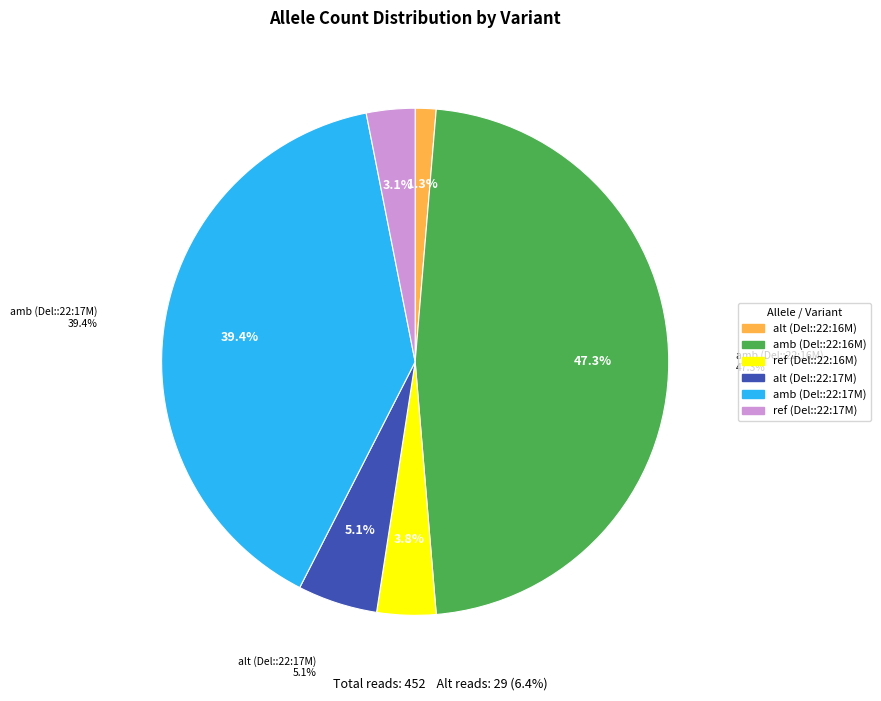

Is it true that ref (Deletion::22:16,560,089) is 1% of the pie?

False